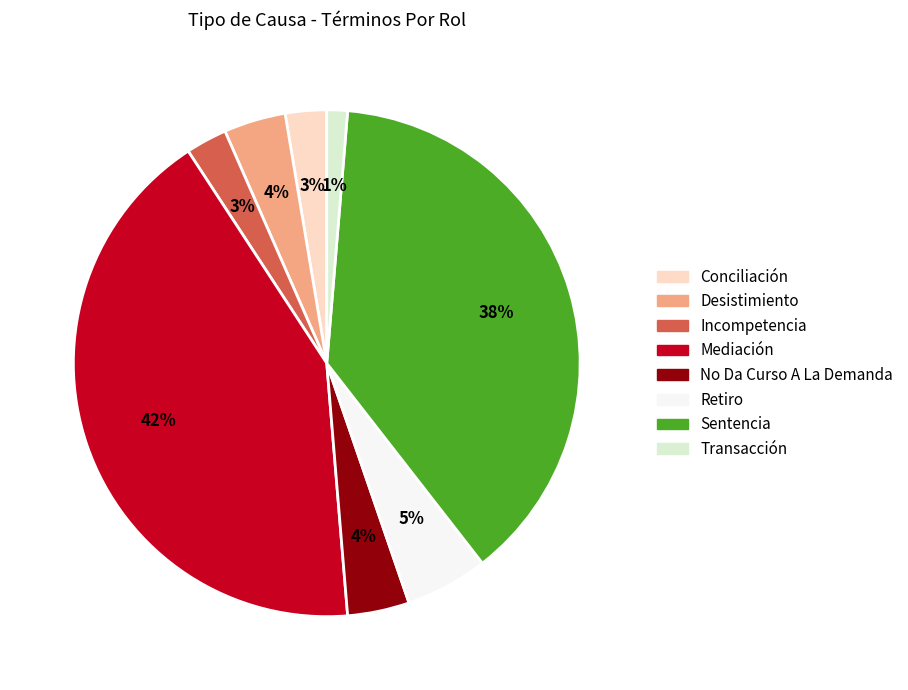

Is the sum of Sentencia and Incompetencia greater than half?

No